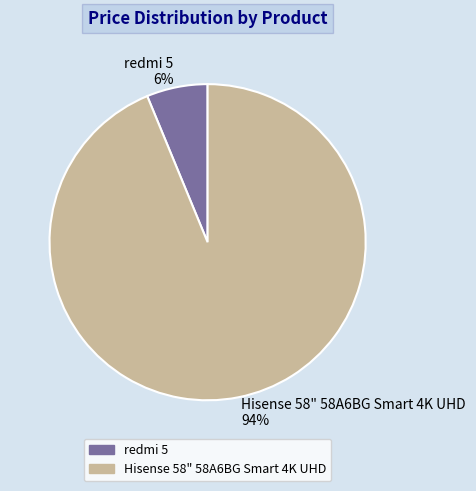

Does any single category account for the majority?

Yes